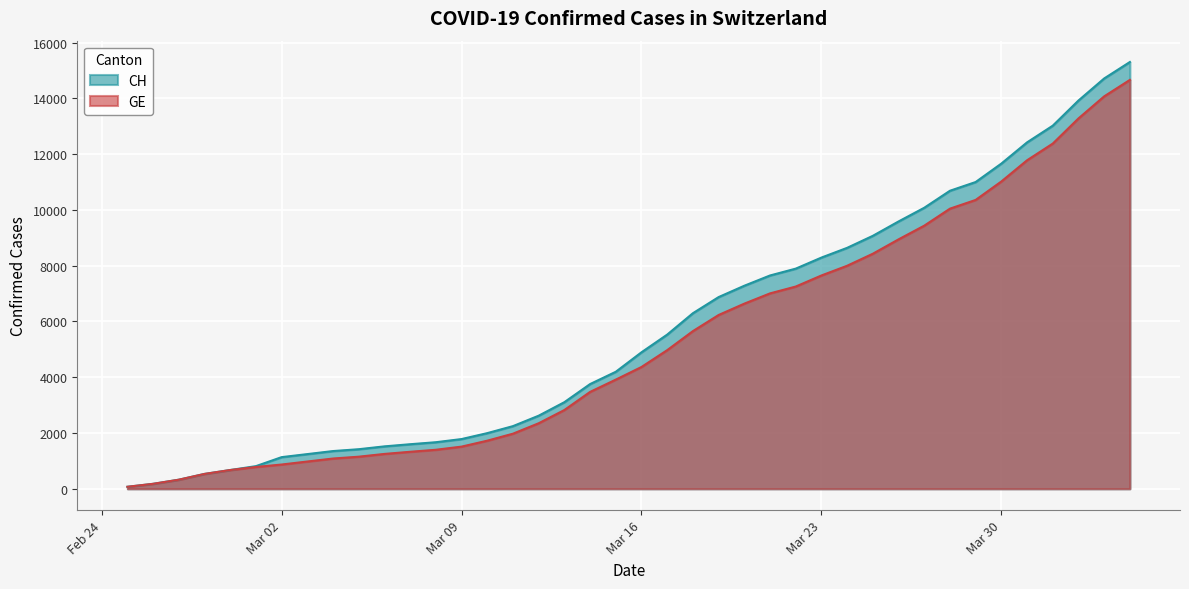

What is the sum of the GE values at 2020-03-17 and 2020-03-22?

12224